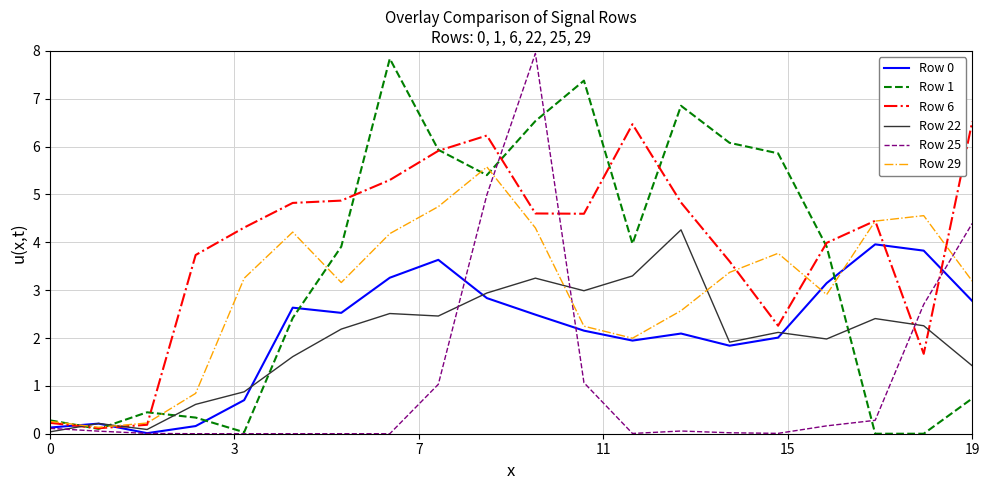

What is the greatest value displayed?

7.9